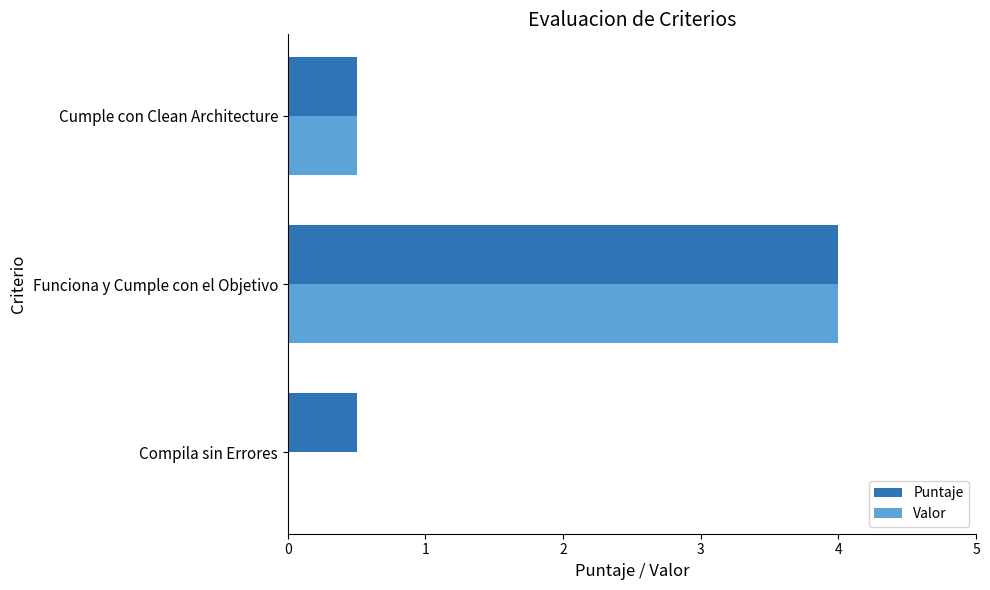

Which series changed the most between Compila sin Errores and Funciona y Cumple con el Objetivo?

Valor